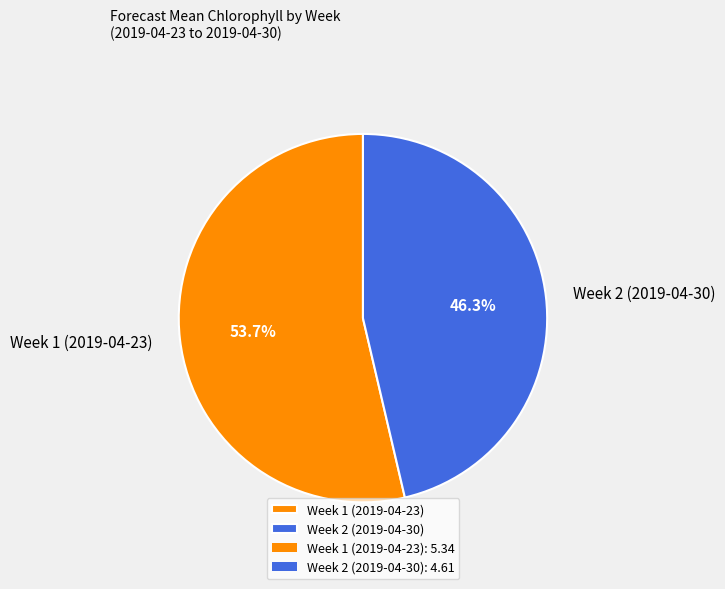

Which slice is the smallest?

Week 2 (2019-04-30)